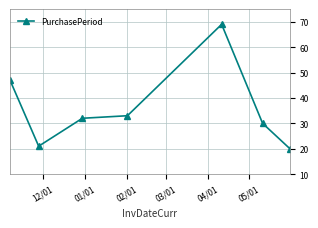

How many interior local valleys (lower than both neighbors) does the data have?

1